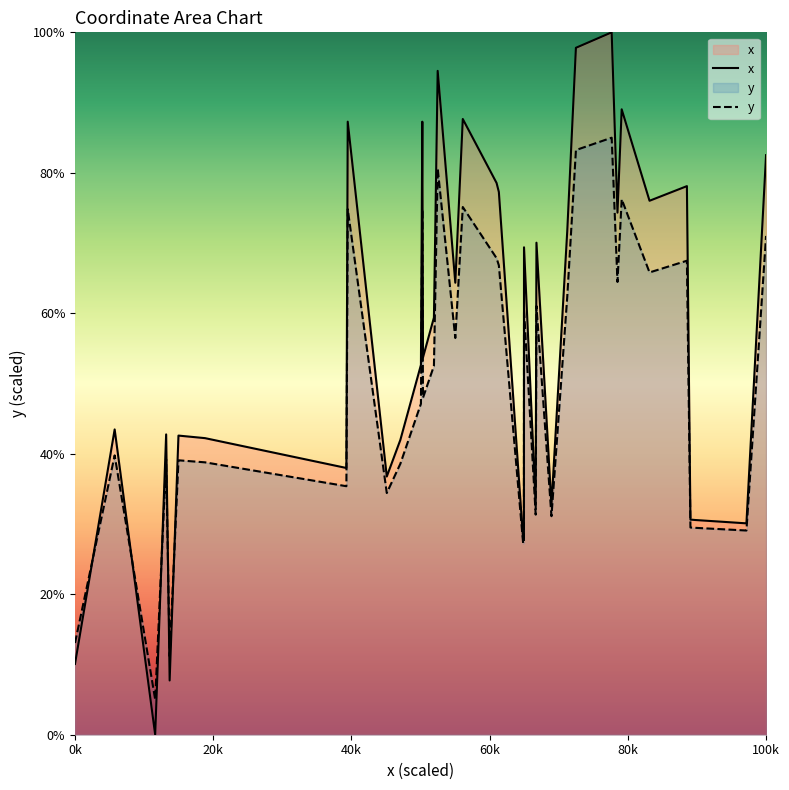

What is the difference between the second highest and minimum values in the y series?

78.2